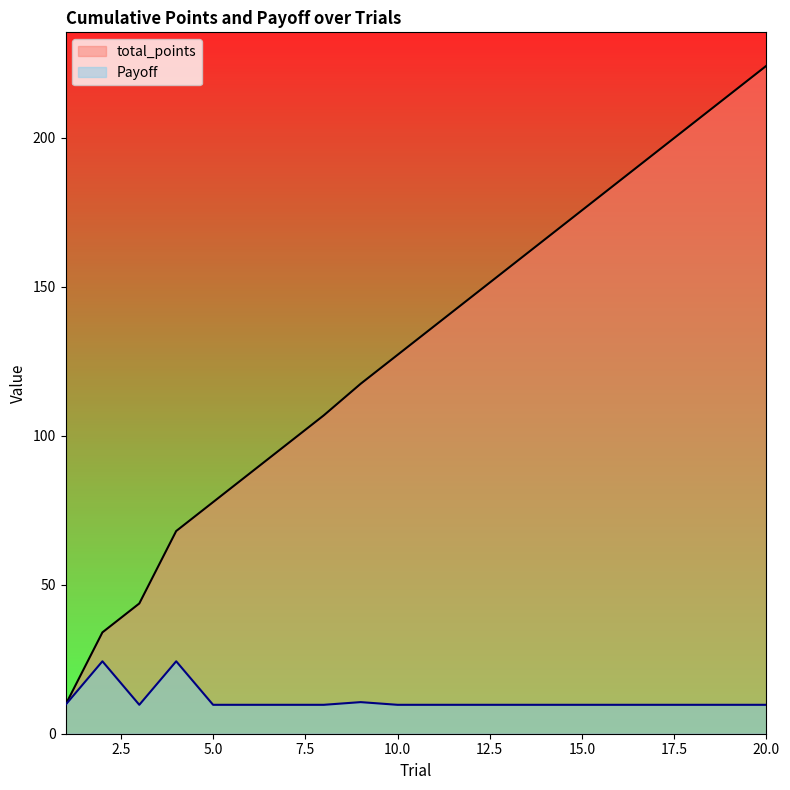

Is it true that total_points equals 29.9 at 9?

False